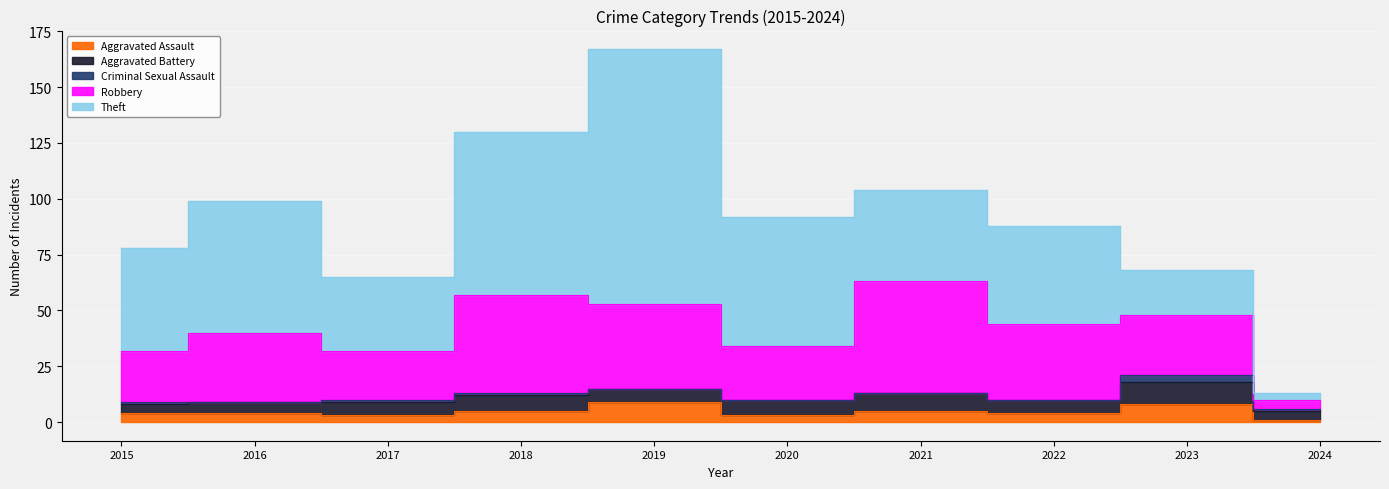

How many data points in Theft are above 46?

4